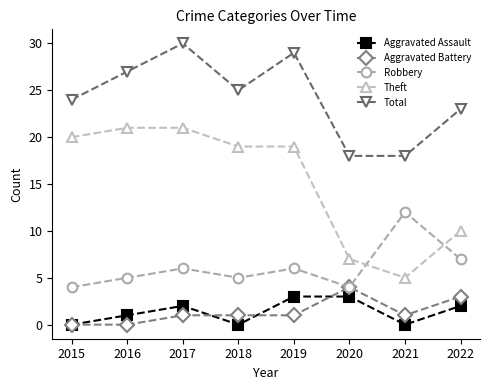

True or false: Aggravated Assault has more than 2 points higher than both neighbors.

False